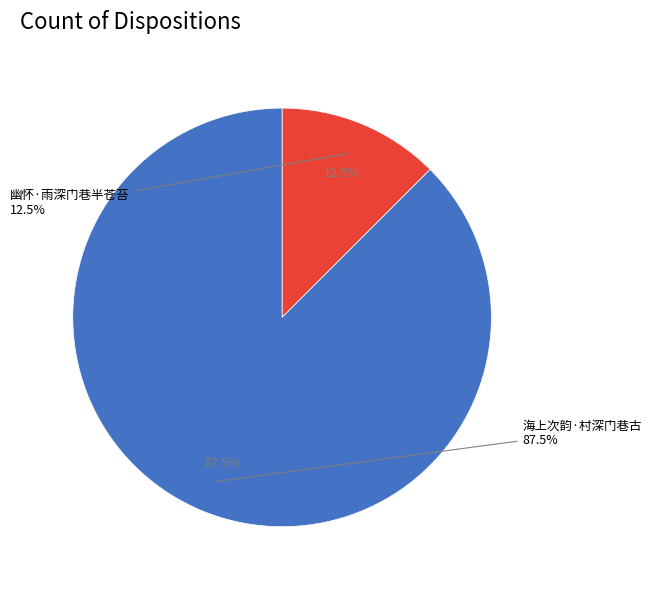

Which has a higher value, 幽怀·雨深门巷半苍苔 or 海上次韵·村深门巷古?

海上次韵·村深门巷古